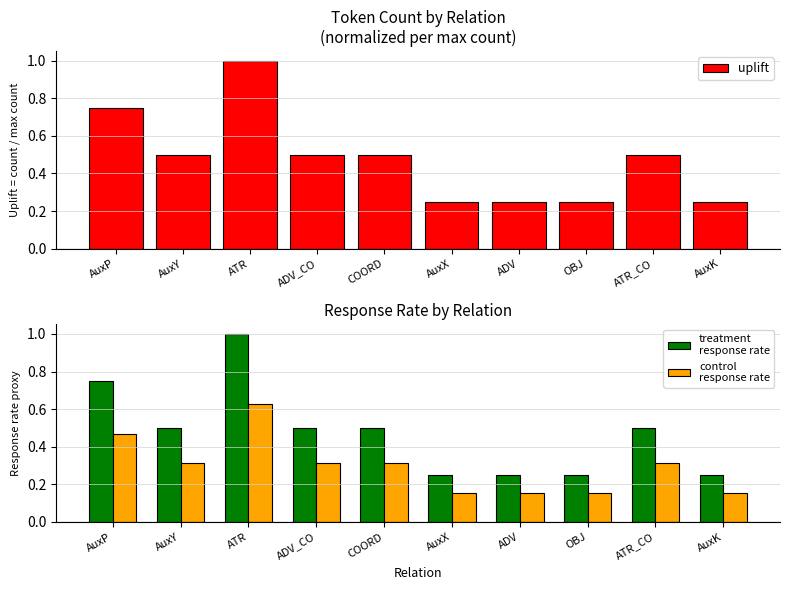

At ATR, list the series in order from largest to smallest.

uplift, treatment
response rate, control
response rate